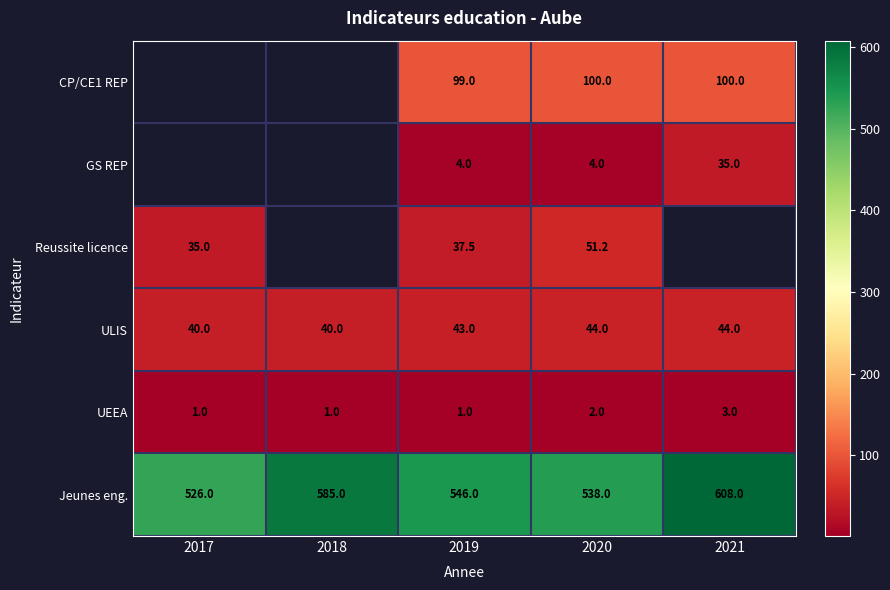

The Jeunes eng. series shows 396.3 at 2018. True or false?

False